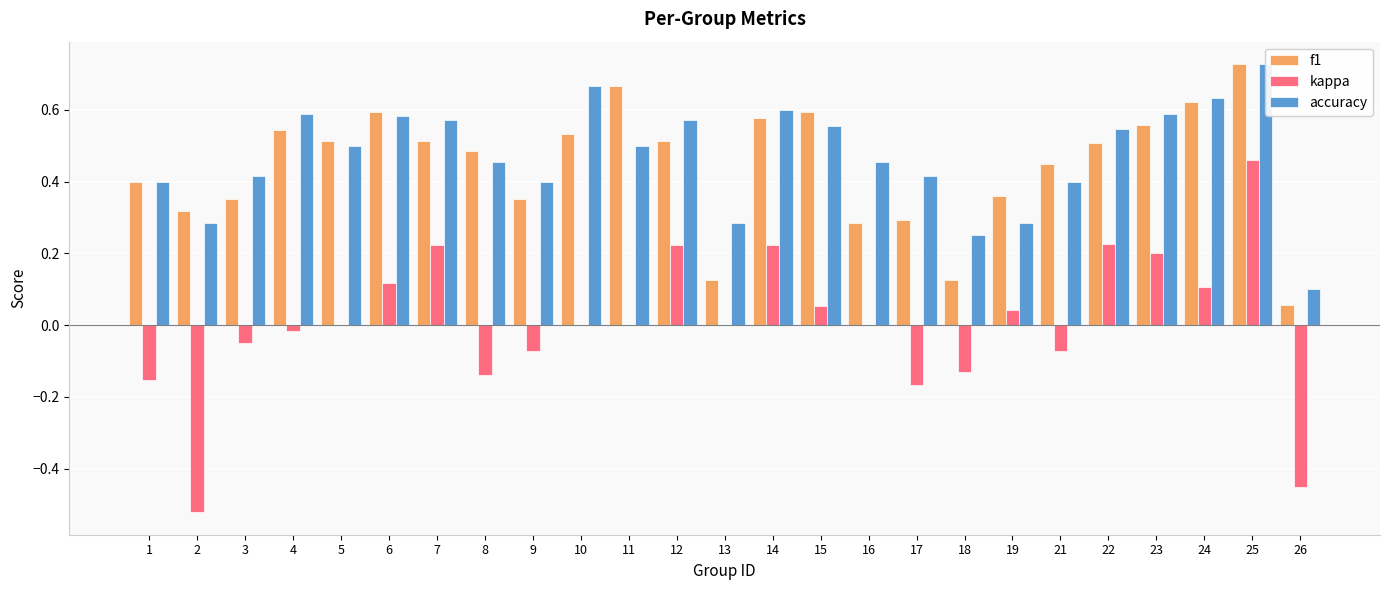

Which series changed the most between 1 and 15?

kappa